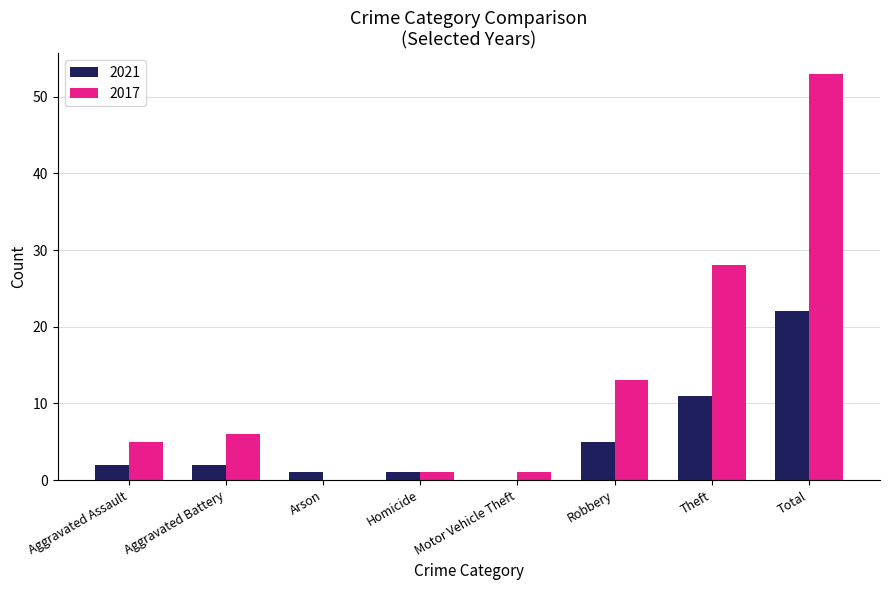

How many groups of bars are there?

8